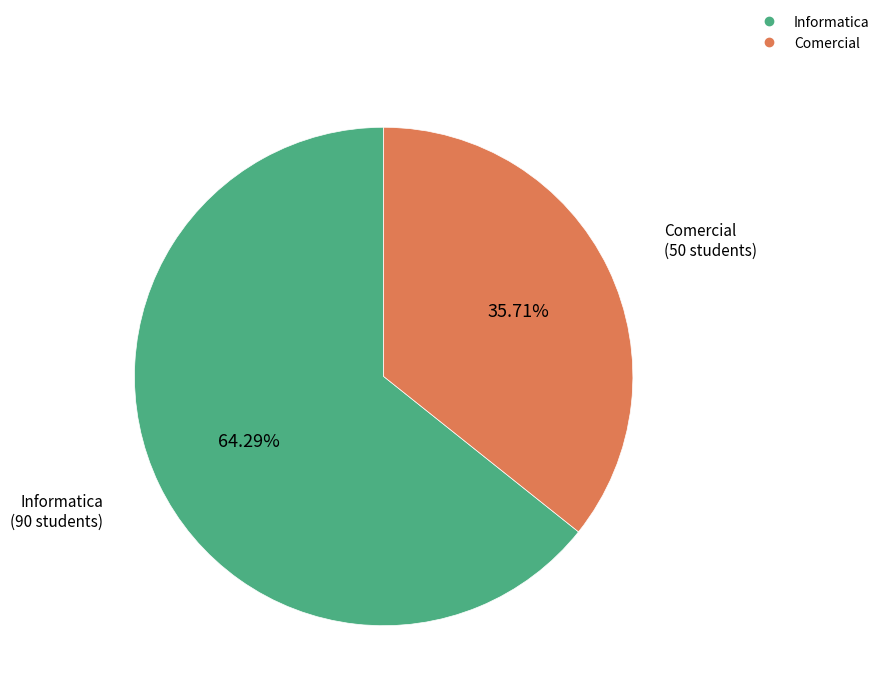

What percentage do Informatica and Comercial together represent?

100.0%